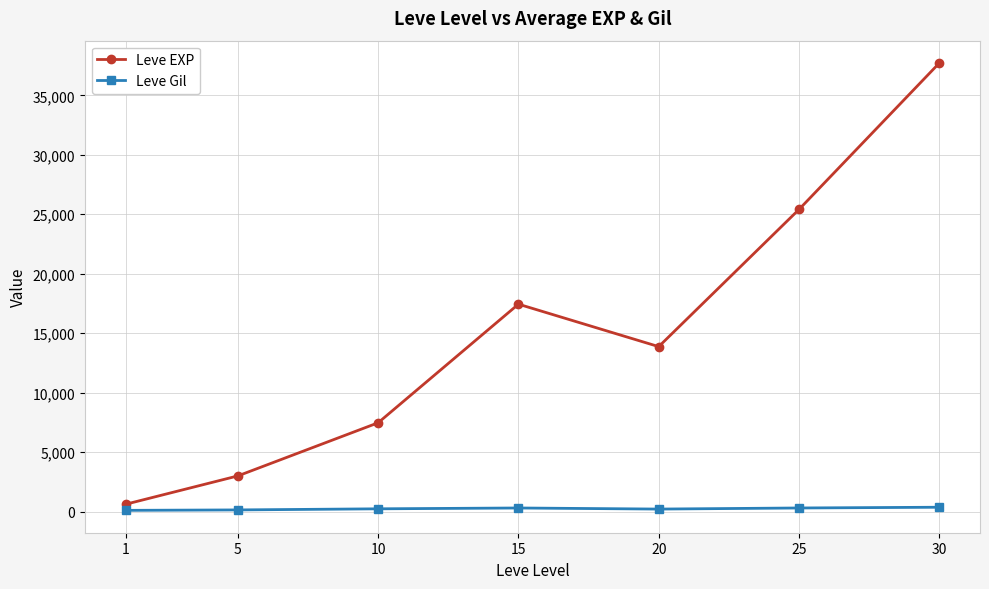

True or false: Leve EXP and Leve Gil cross at least once.

False